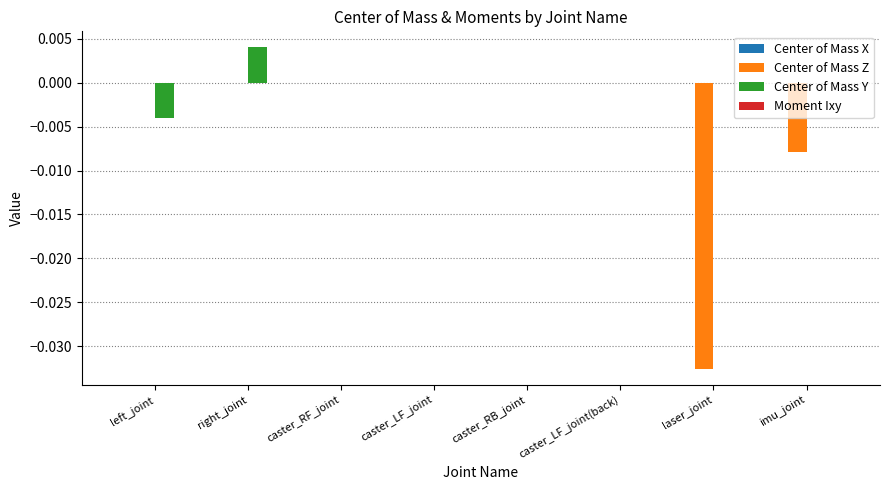

Is it true that Center of Mass Z equals -0.1 at laser_joint?

False